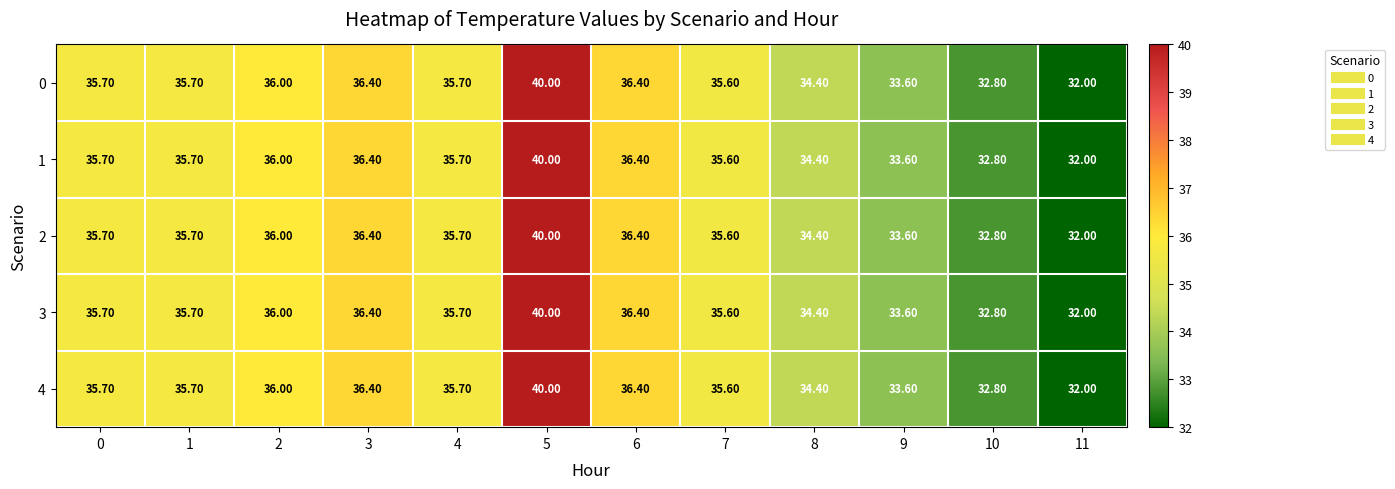

What is the difference between the 0 values at 2 and 3?

0.4